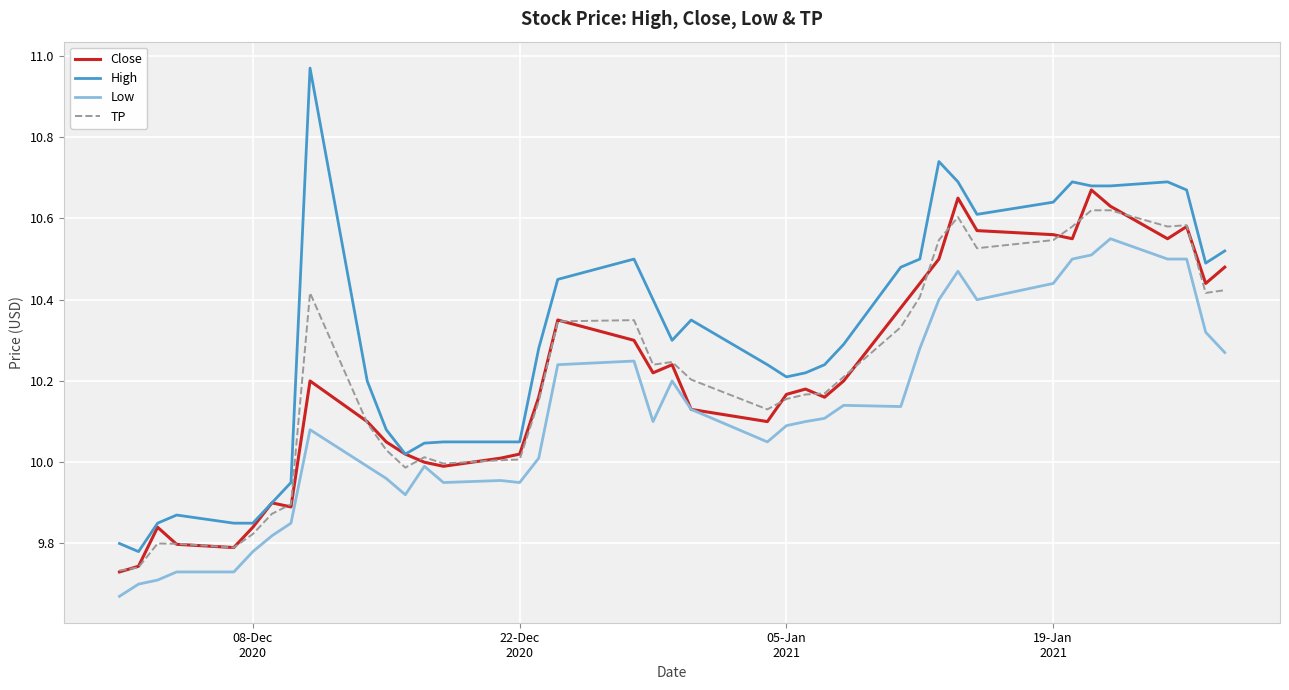

List the series in order of their peak value, lowest first.

Low, TP, Close, High